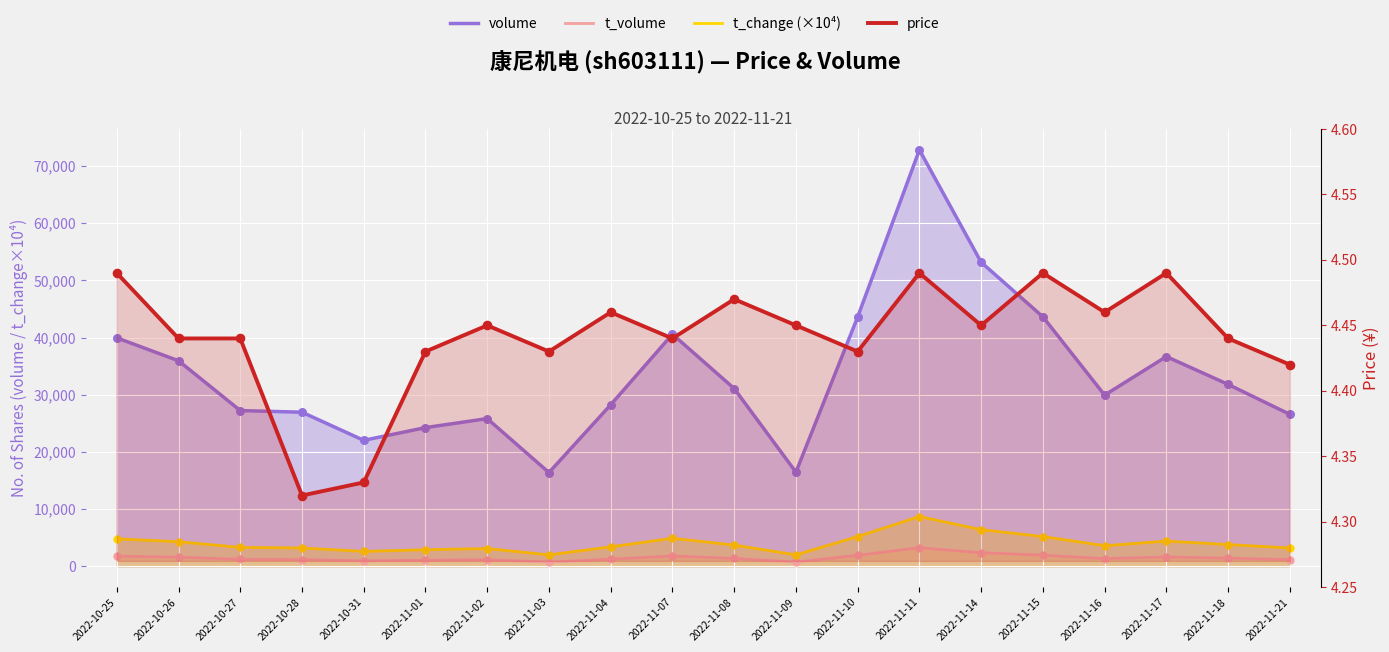

What is the total value across all series at 2022-10-27?

31740.4